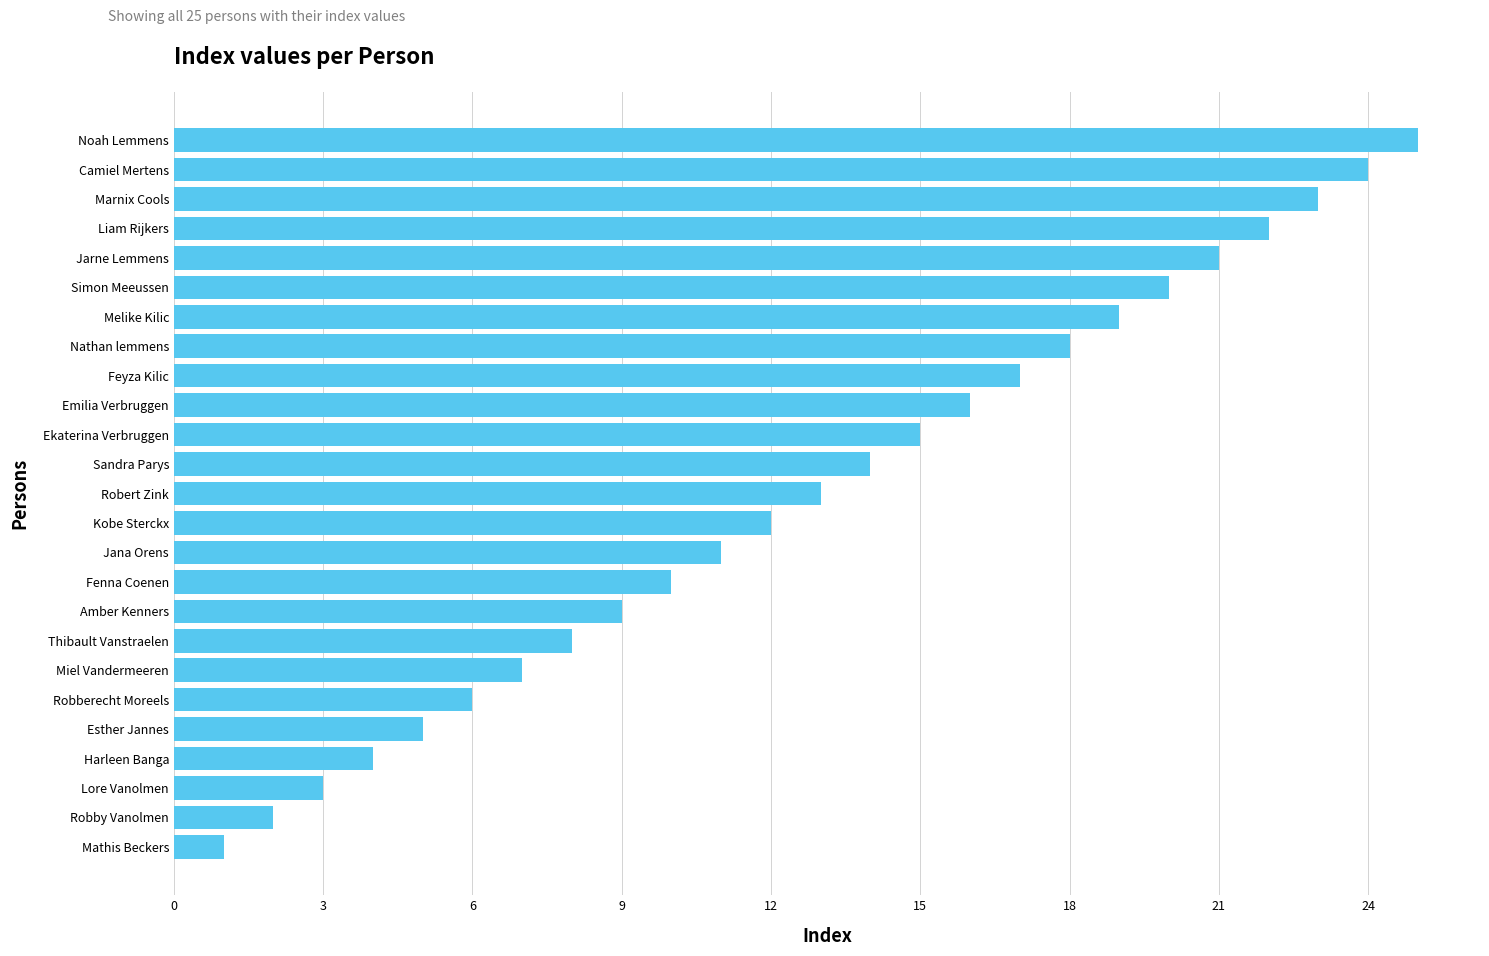

Is it true that the value at Liam Rijkers is 11?

False